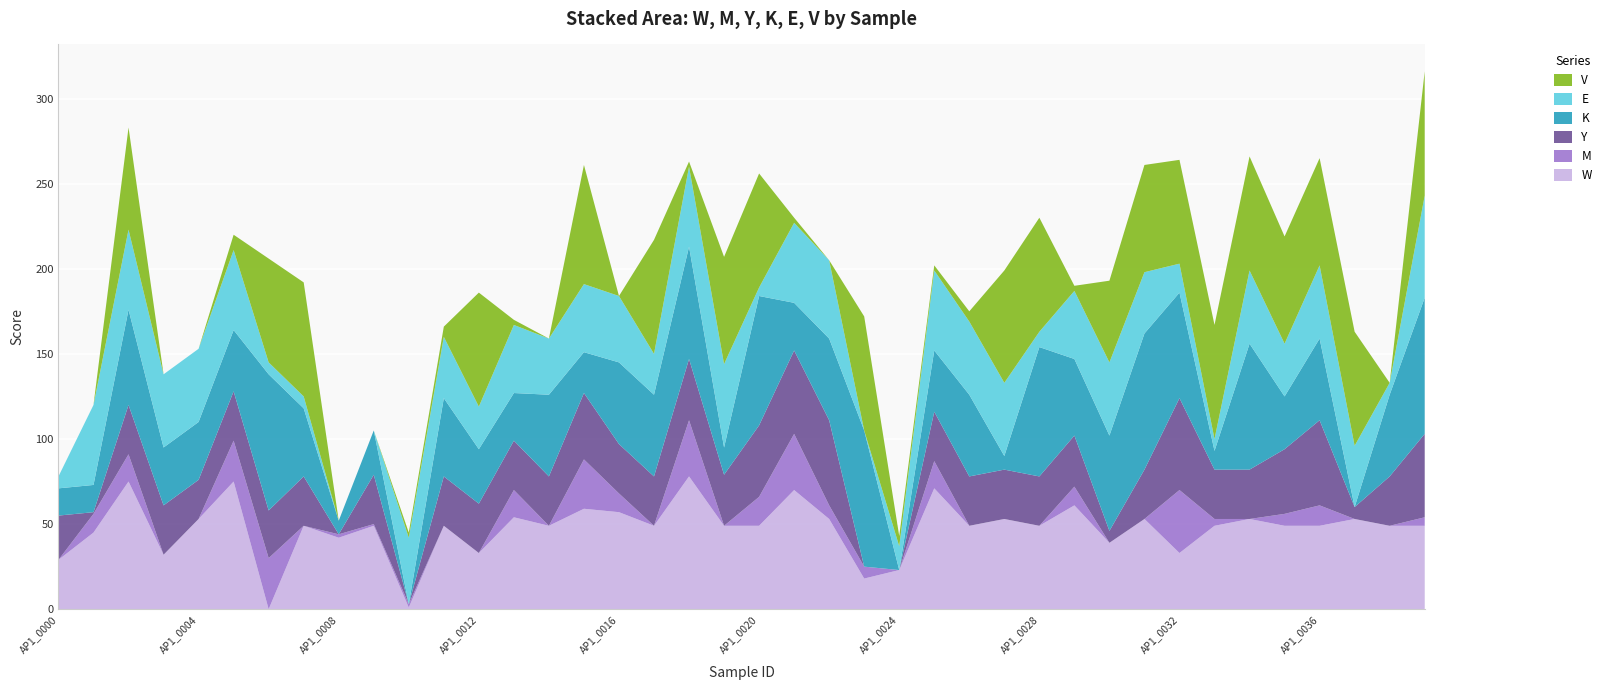

Reading right to left, transcribe all the data shown in this chart.

W: 49	49	53	49	49	53	49	33	53	39	61	49	53	49	71	23	18	53	70	49	49	78	49	57	59	49	54	33	49	1	49	42	49	0	75	53	32	75	45	29
M: 5	0	0	12	7	0	4	37	0	0	11	0	0	0	16	0	7	8	33	17	0	33	0	11	29	0	16	0	0	2	1	2	0	30	24	0	0	16	11	0
Y: 49	29	7	50	38	29	29	54	29	7	30	29	29	29	29	0	0	50	49	42	30	36	29	29	39	29	29	29	29	0	29	0	29	28	29	23	29	29	1	26
K: 80	48	0	48	31	74	11	62	80	56	45	76	8	48	36	0	80	48	28	76	16	66	48	48	24	48	28	32	46	0	26	8	40	80	36	34	34	56	16	16
E: 60	7	36	43	31	43	7	17	36	43	40	9	43	43	47	14	0	46	47	5	49	47	24	39	40	33	40	25	36	39	0	0	7	7	47	43	43	47	47	7
V: 73	0	67	63	63	67	67	61	63	48	3	67	66	6	3	6	67	0	3	67	63	3	67	0	70	0	3	67	6	3	0	0	67	61	9	0	0	60	0	0